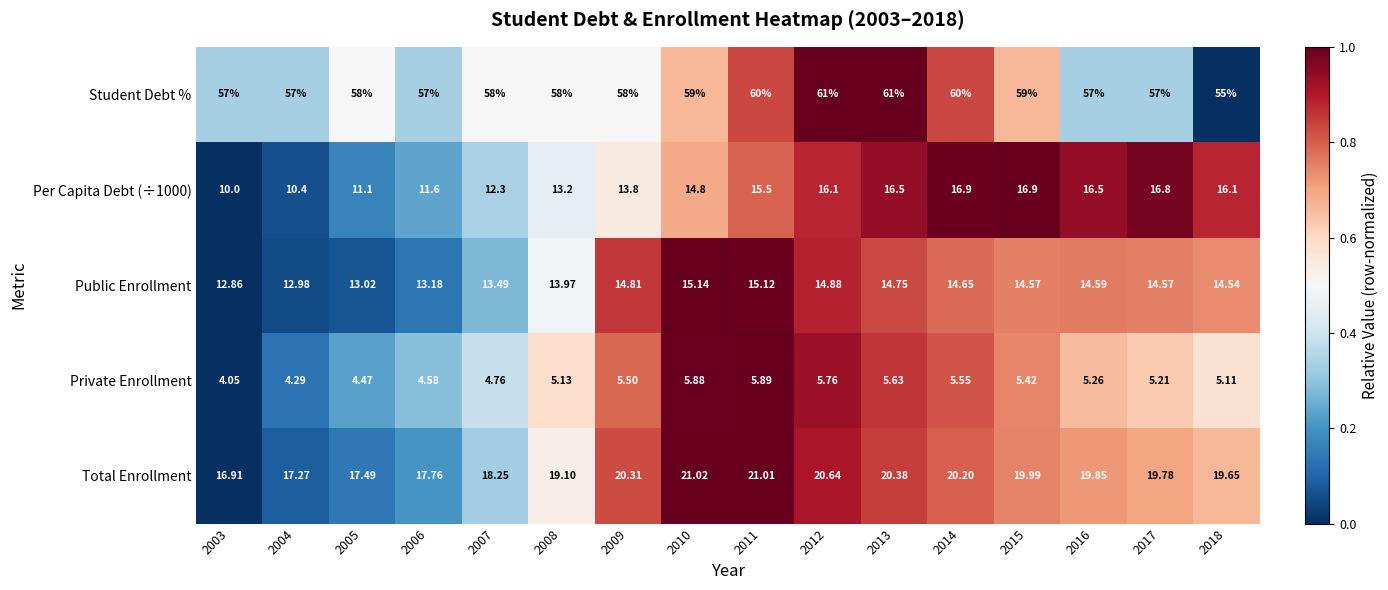

Is the value of Public Enrollment at 2004 greater than the value of Student Debt % at 2007?

No